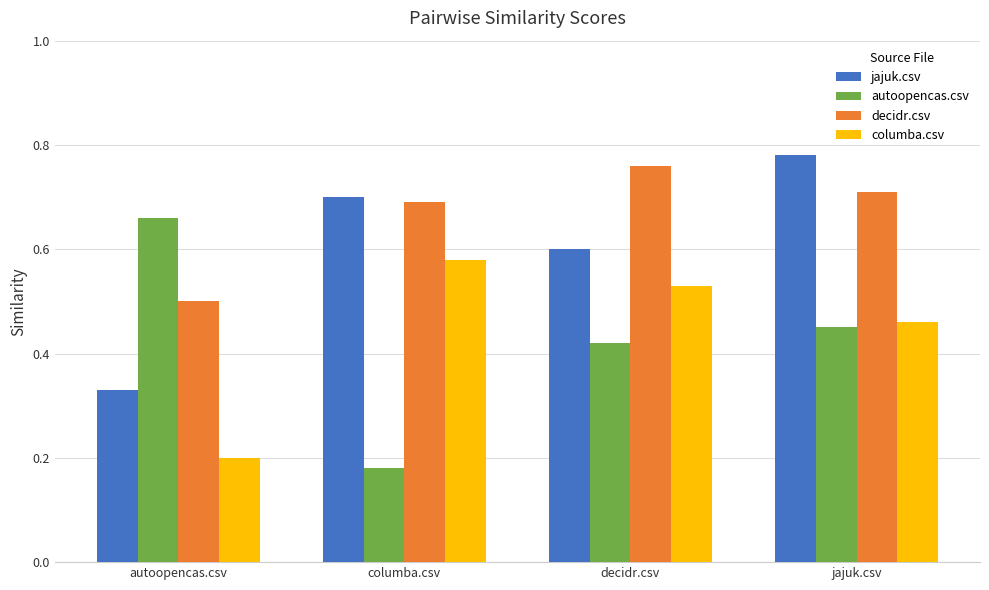

How many data points does each series have?

4